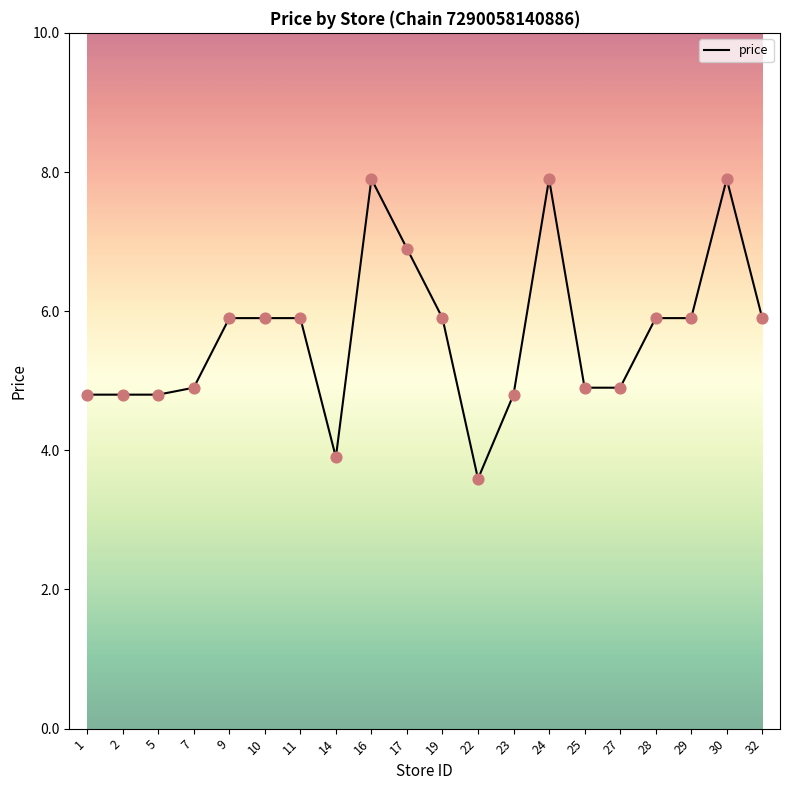

Approximately how many times larger is the value at 7 compared to 14?

1.3